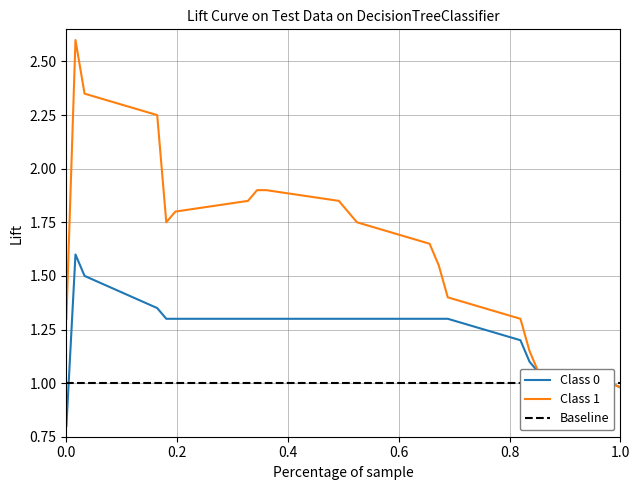

Is it true that Class 0 equals 0.5 at 0.0?

False